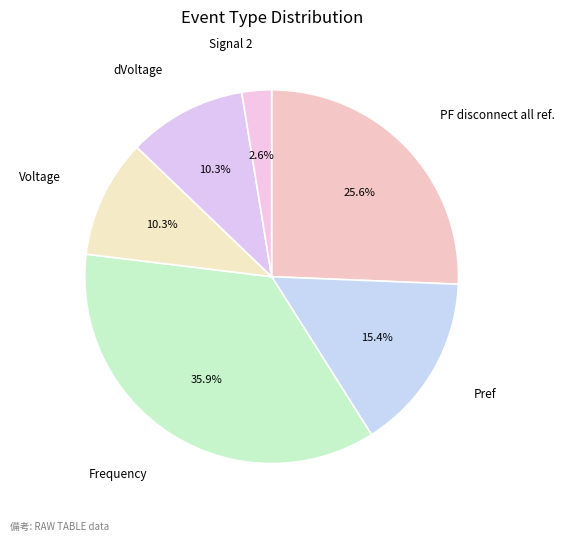

How much of the chart is everything except dVoltage?

89.7%